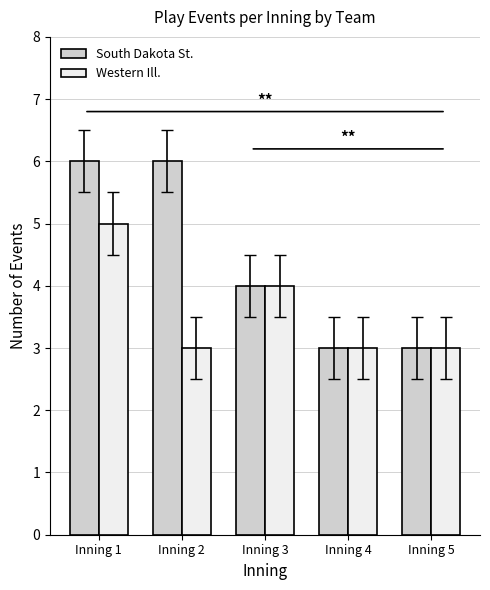

What is the lowest value of the South Dakota St. series?

3